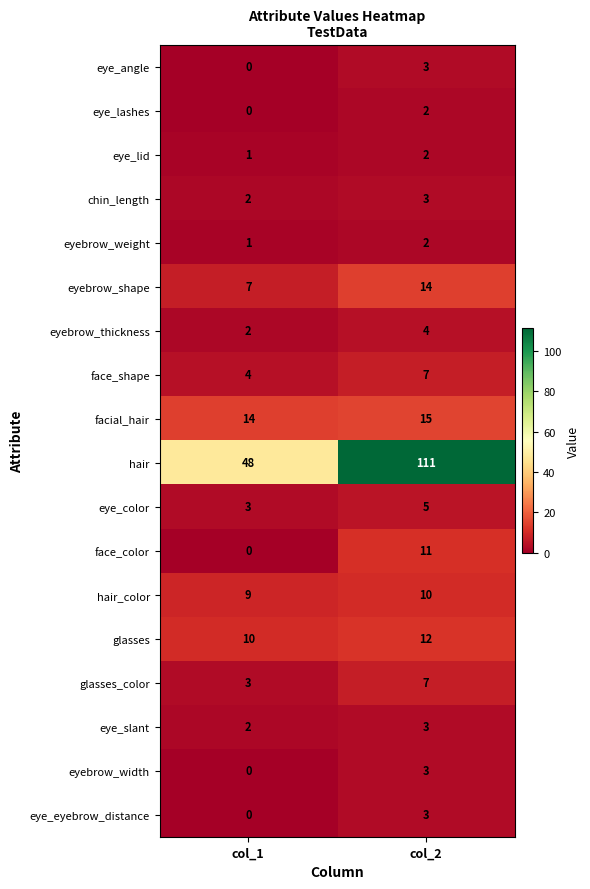

What is the greatest value displayed?

111